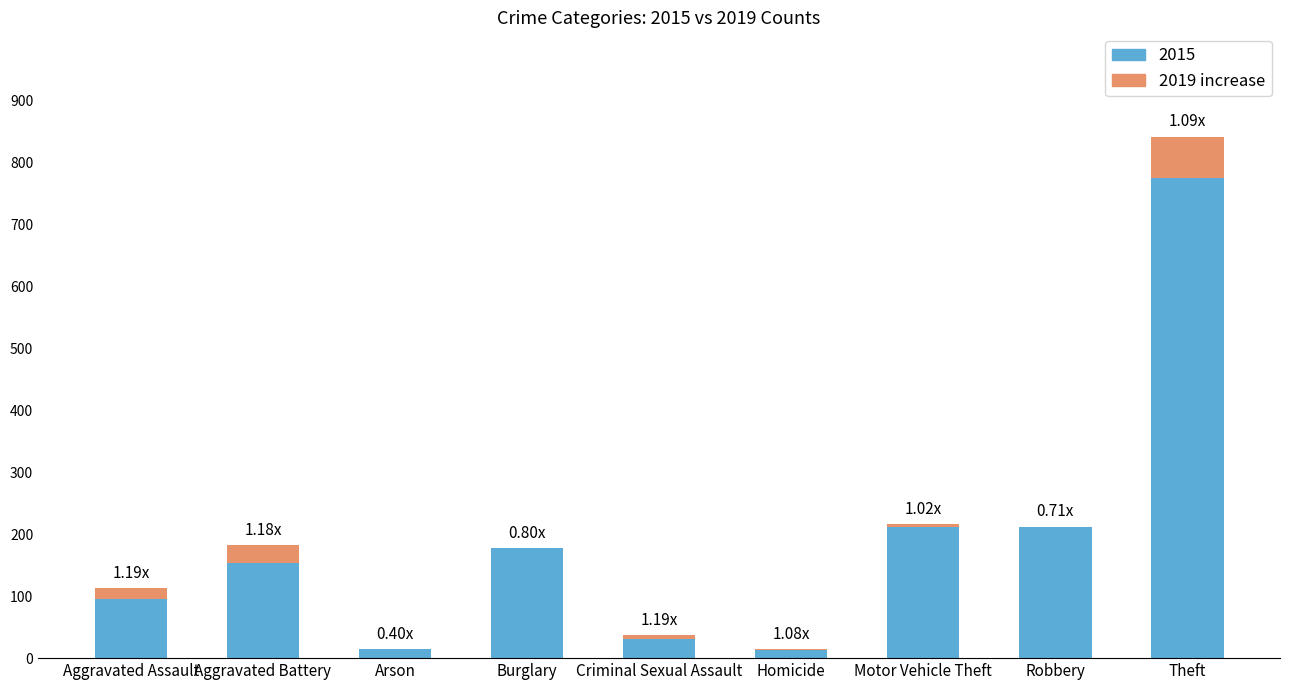

Does the chart contain stacked bars?

Yes